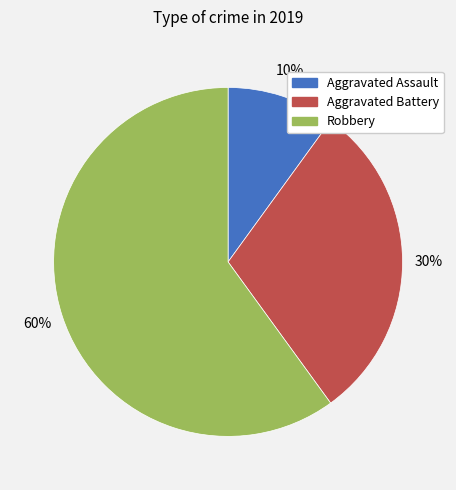

The Aggravated Assault slice represents 18% of the pie. True or false?

False